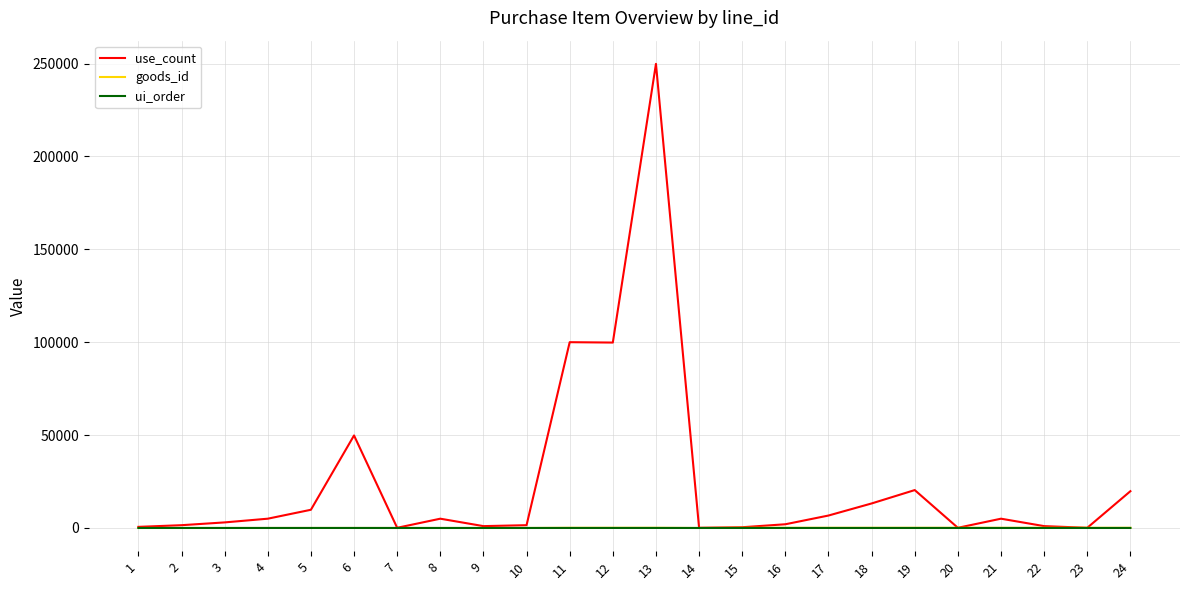

Which series has the widest spread of values?

use_count